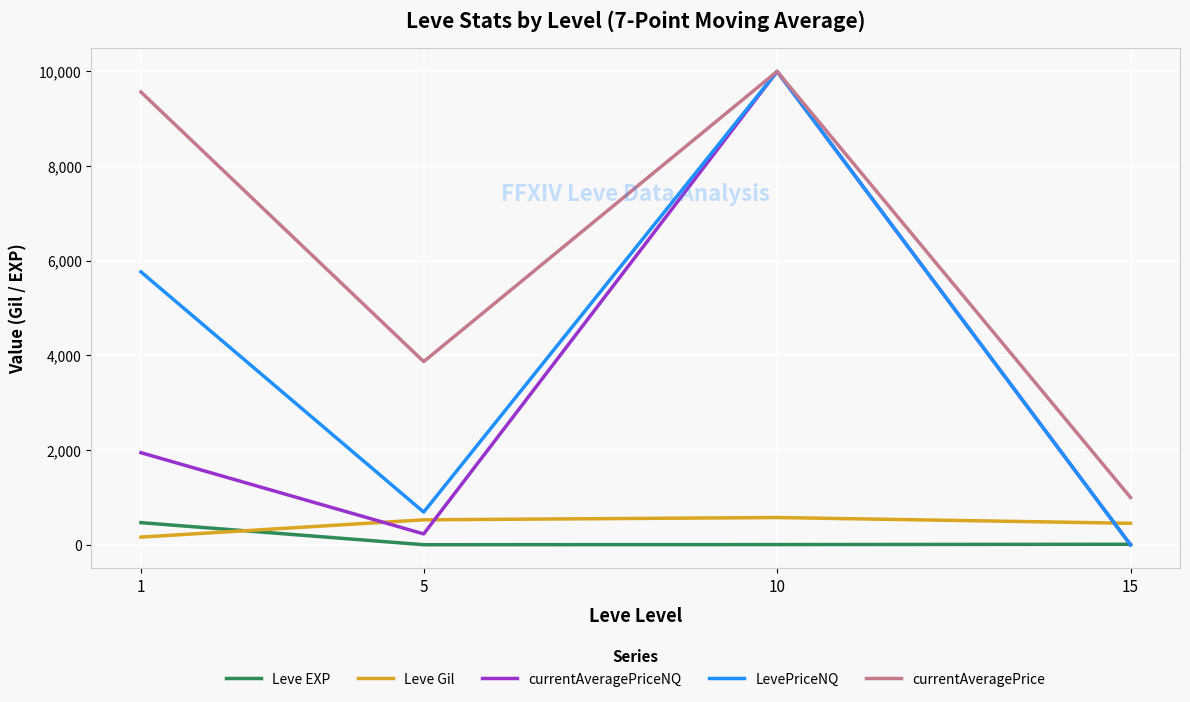

Is the value of LevePriceNQ at 15 greater than the value of Leve Gil at 15?

No